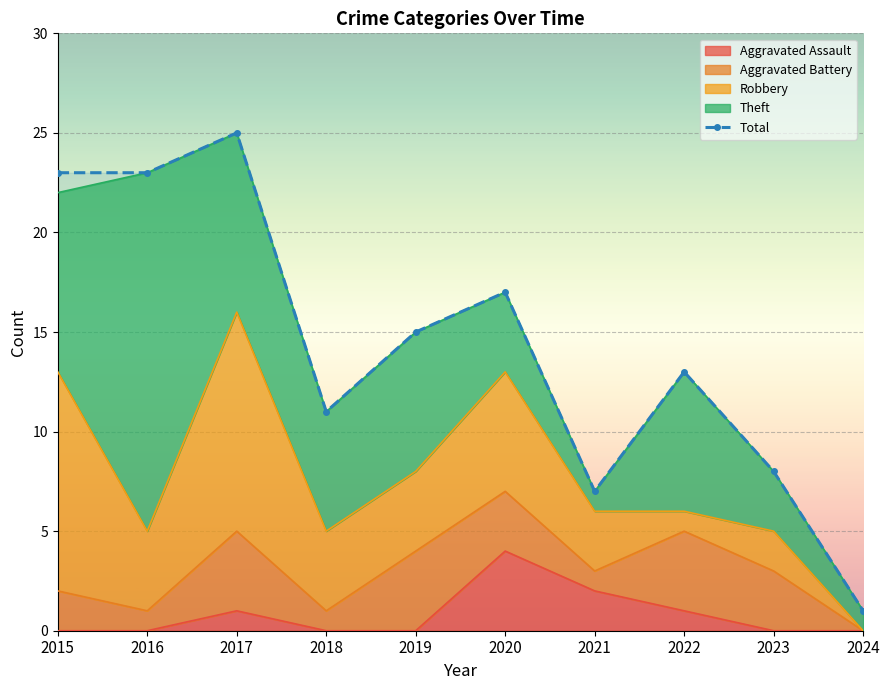

At which category does the data reach its first local peak?

2017